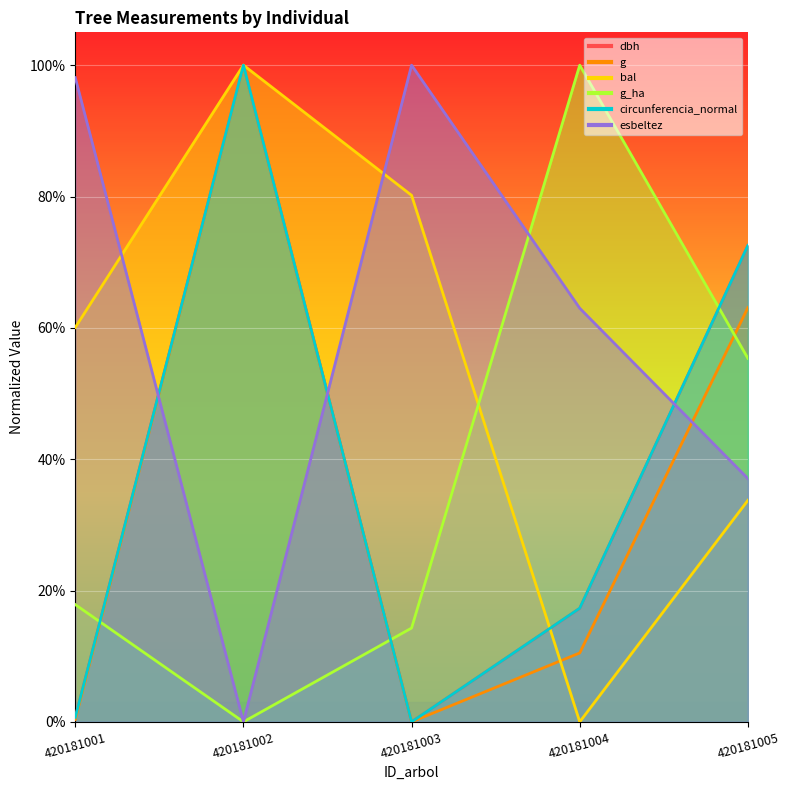

List the series in order of their peak value, highest first.

dbh, g, bal, g_ha, circunferencia_normal, esbeltez